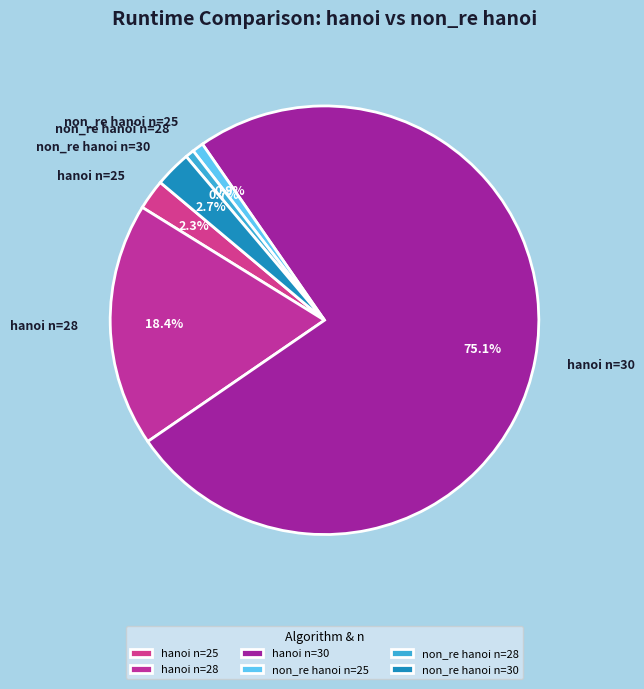

Combined, what portion of the pie is non_re hanoi n=30 and non_re hanoi n=25?

3.6%